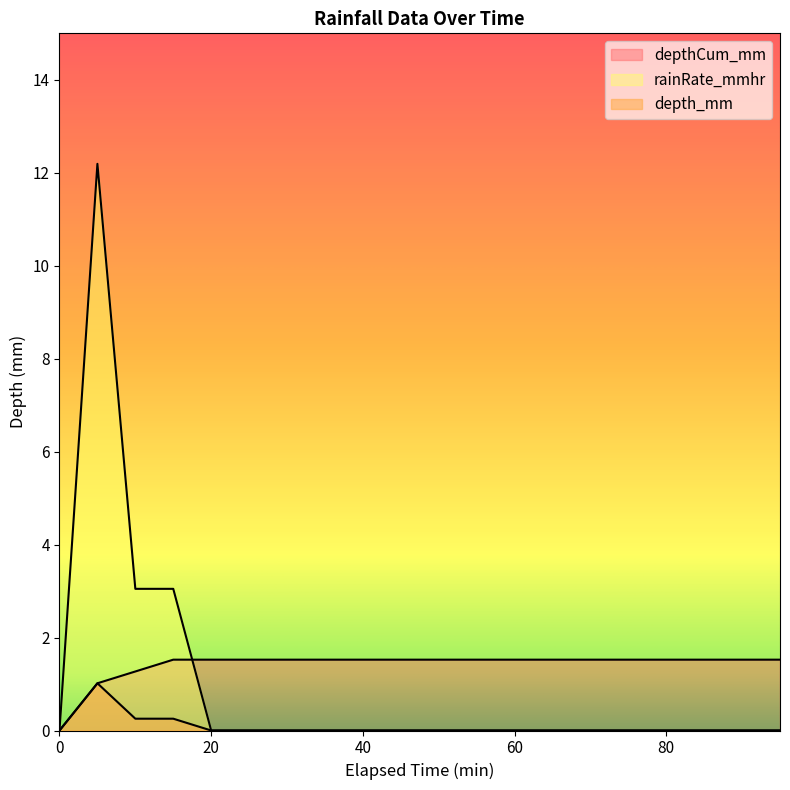

True or false: rainRate_mmhr and depth_mm intersect in this chart.

False